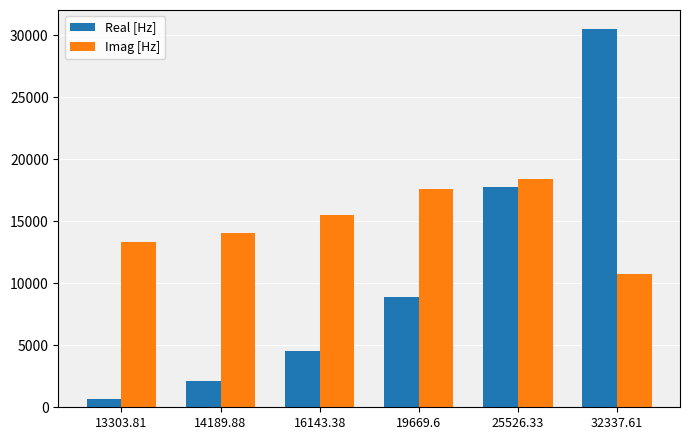

True or false: Real [Hz] has a value of 18793.2 at 32337.61.

False